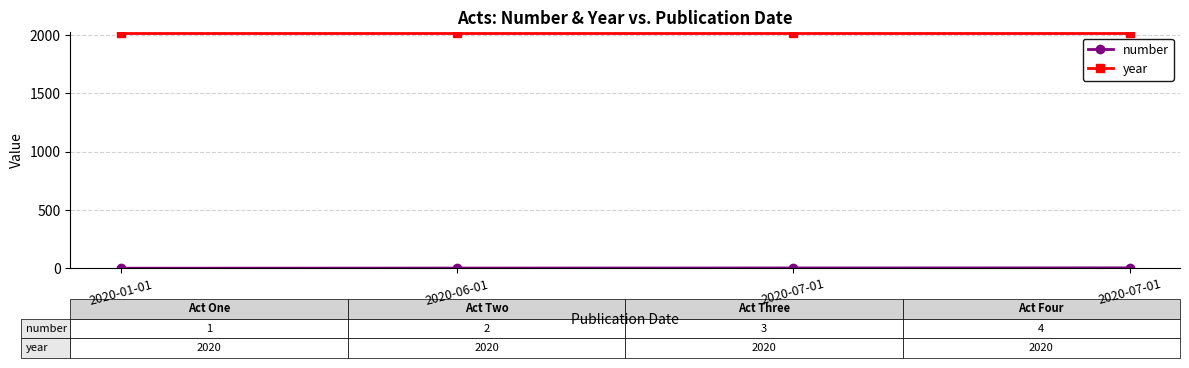

What is the spread (max minus min) of values at 2020-07-01?

2017